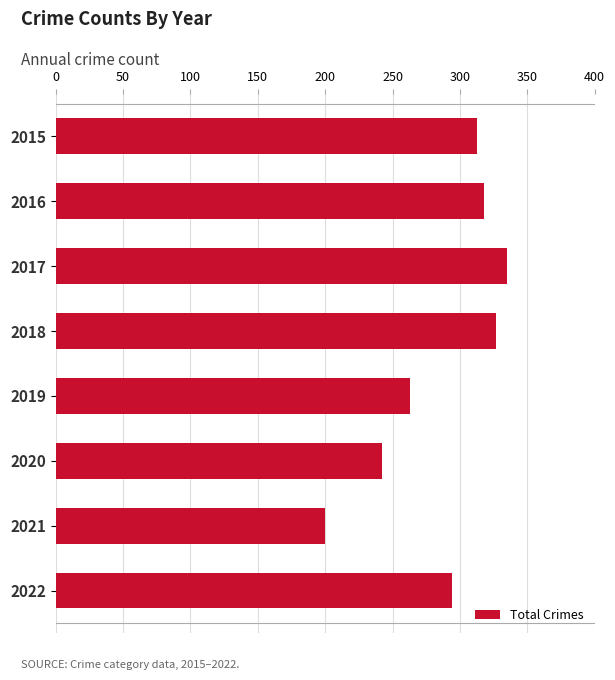

The value at 2019 is 107. True or false?

False